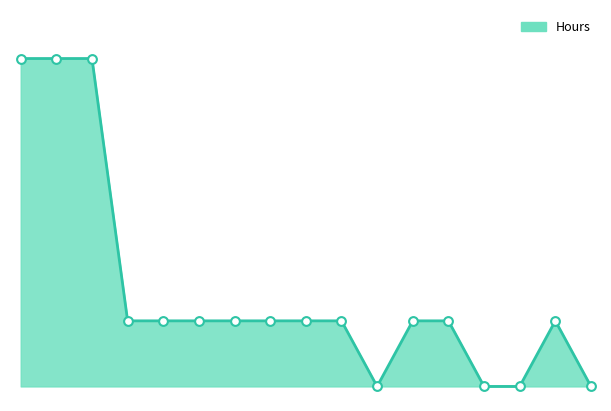

Is this an area chart (filled region under the line)?

Yes